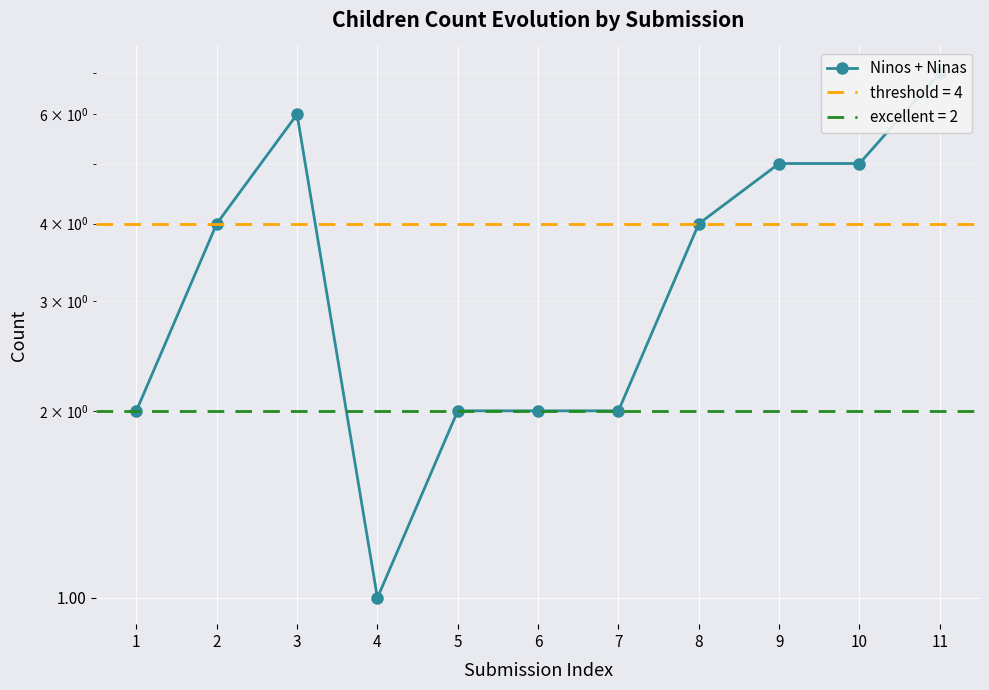

True or false: there are more than 2 points higher than both neighbors.

False